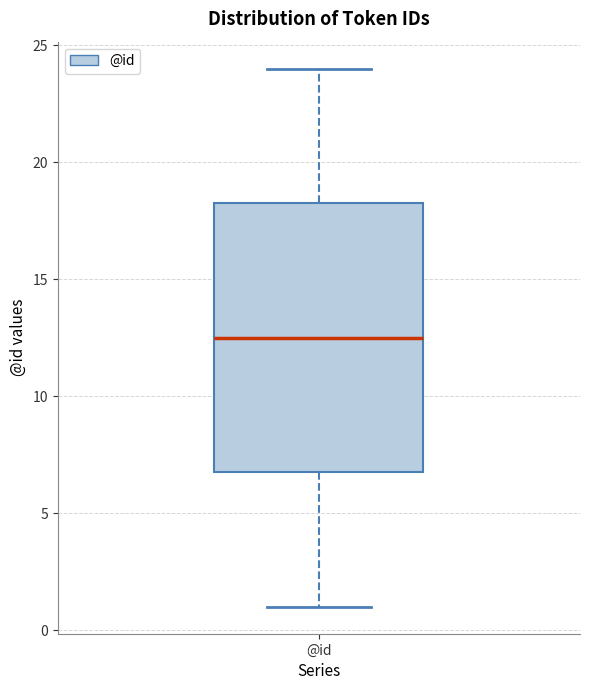

Where is the lower edge of the box for @id on the y-axis? The values are not printed on the chart, so give them approximately, as read against the axis.

7.0